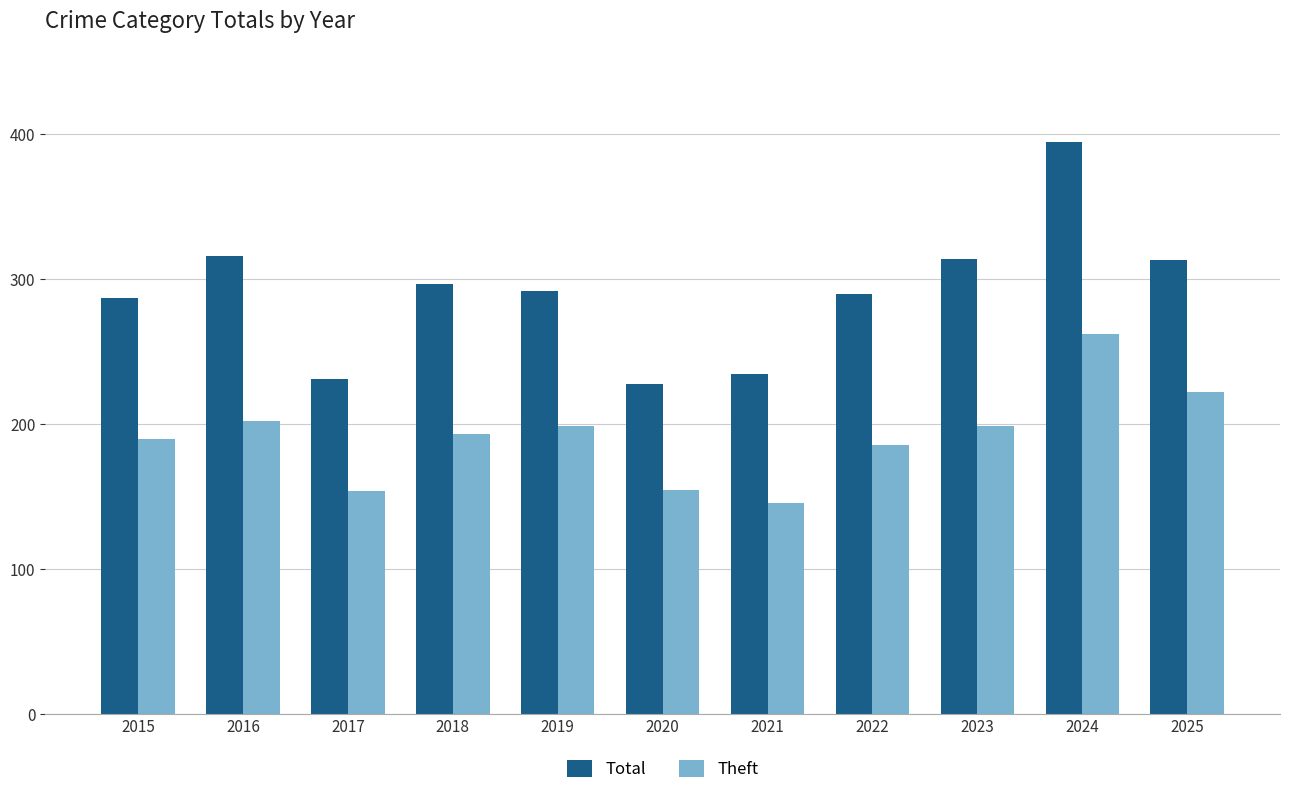

Is it true that Theft equals 79 at 2023?

False